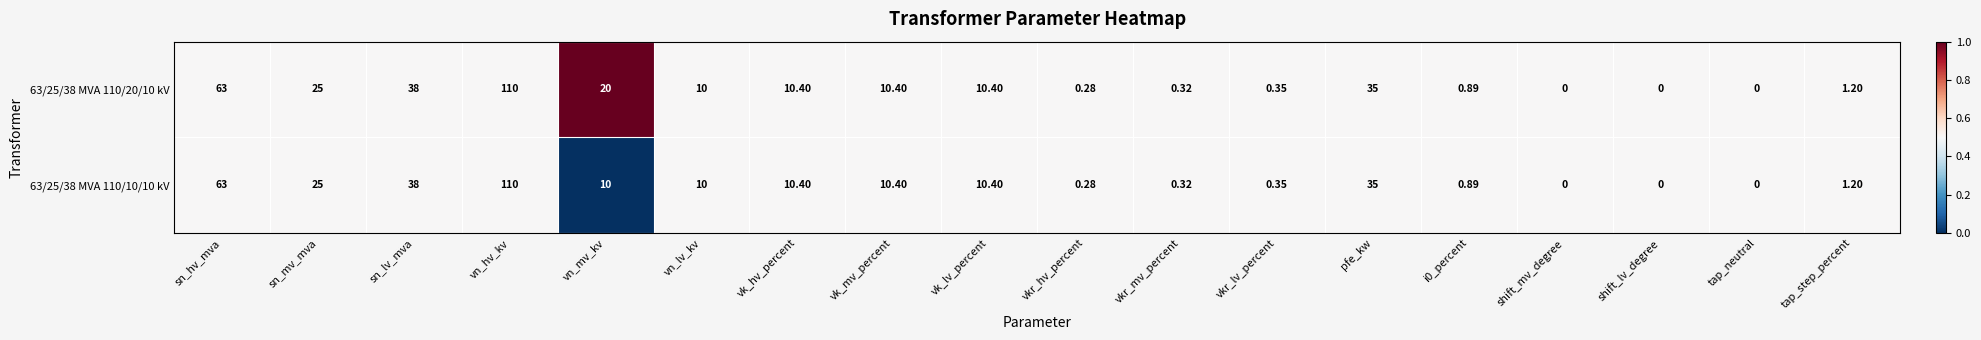

How many data points does each series have?

18